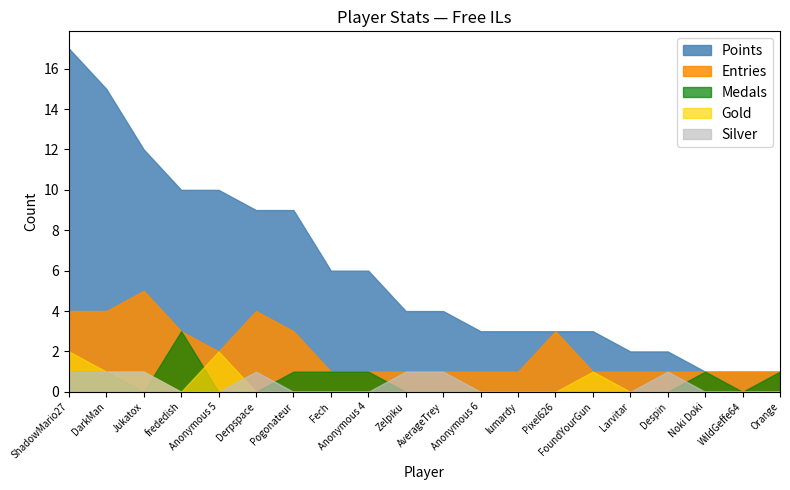

How many values in Silver are above zero?

7